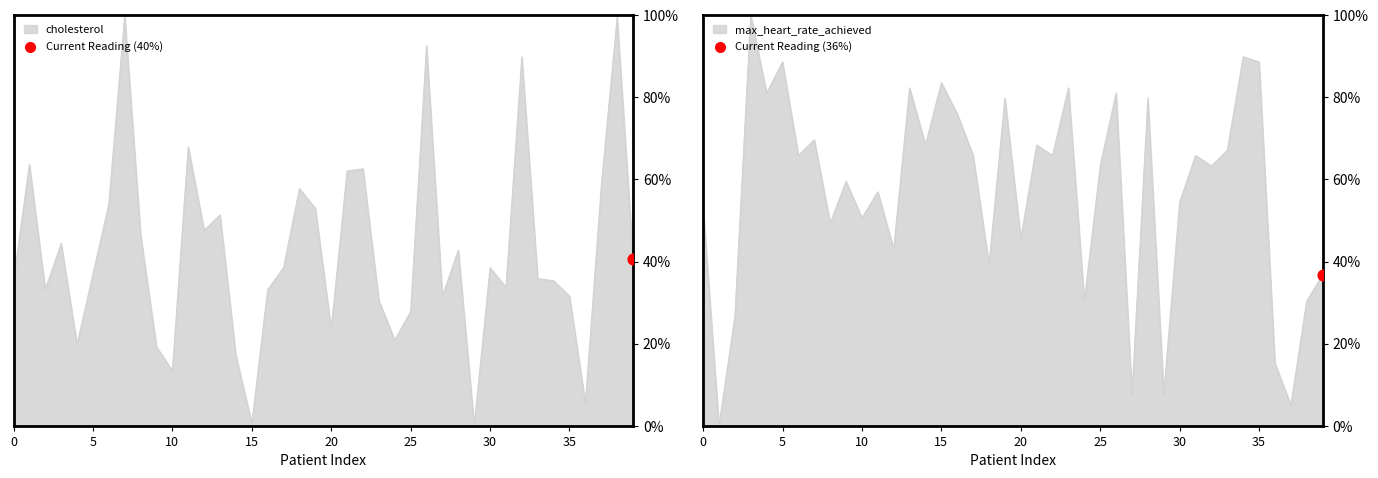

What are all the series names shown in the legend?

cholesterol, max_heart_rate_achieved